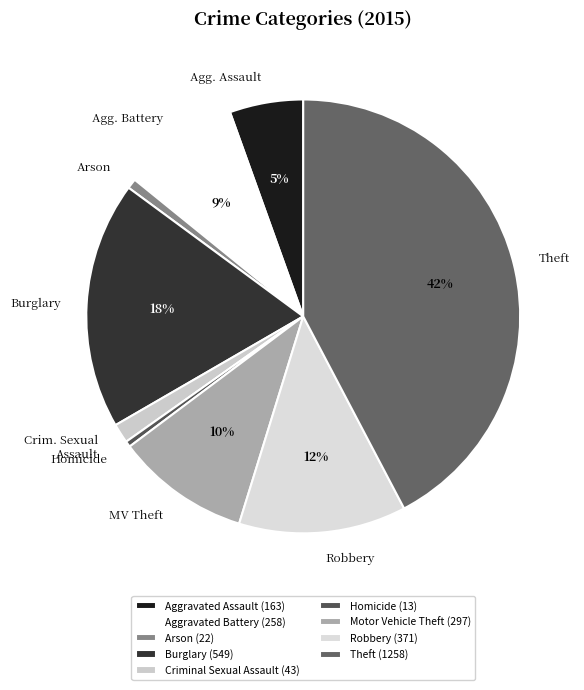

How many segments does this pie chart have?

9